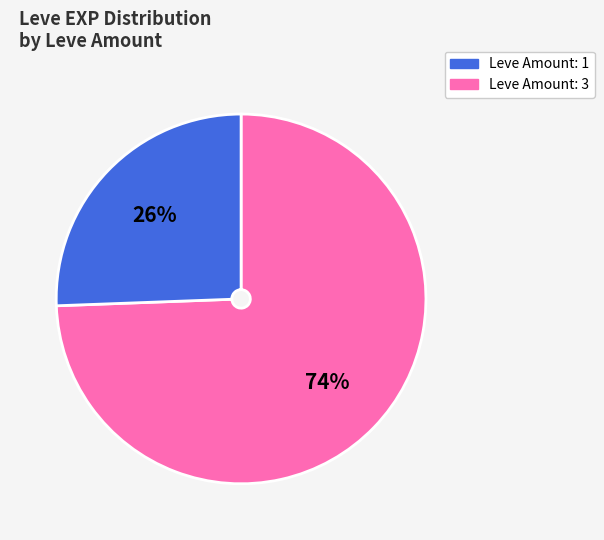

To the nearest percent, what is the average slice percentage?

50%